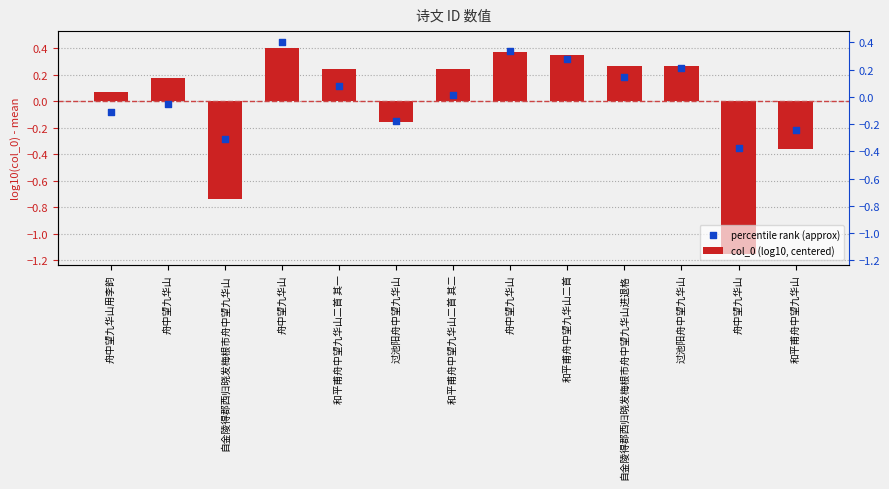

Which series reaches the minimum Y coordinate?

col_0 (log10, centered)